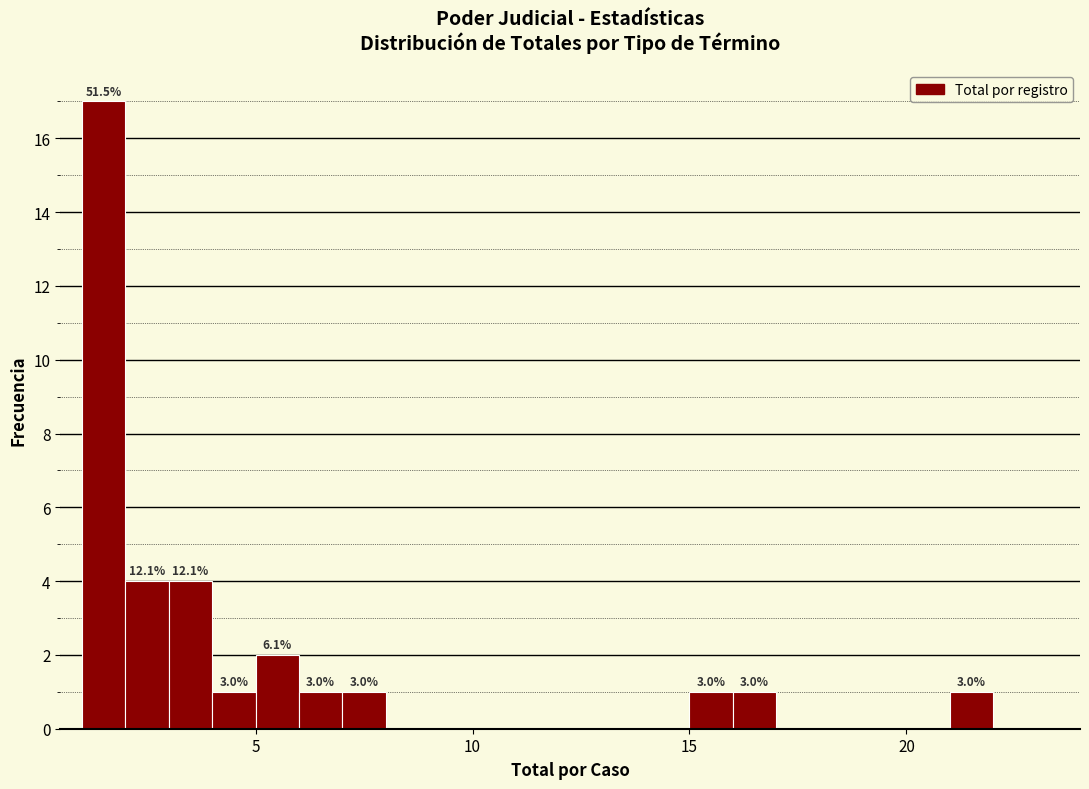

Read against the x-axis, roughly where is the centre of the tallest bar?

1.5